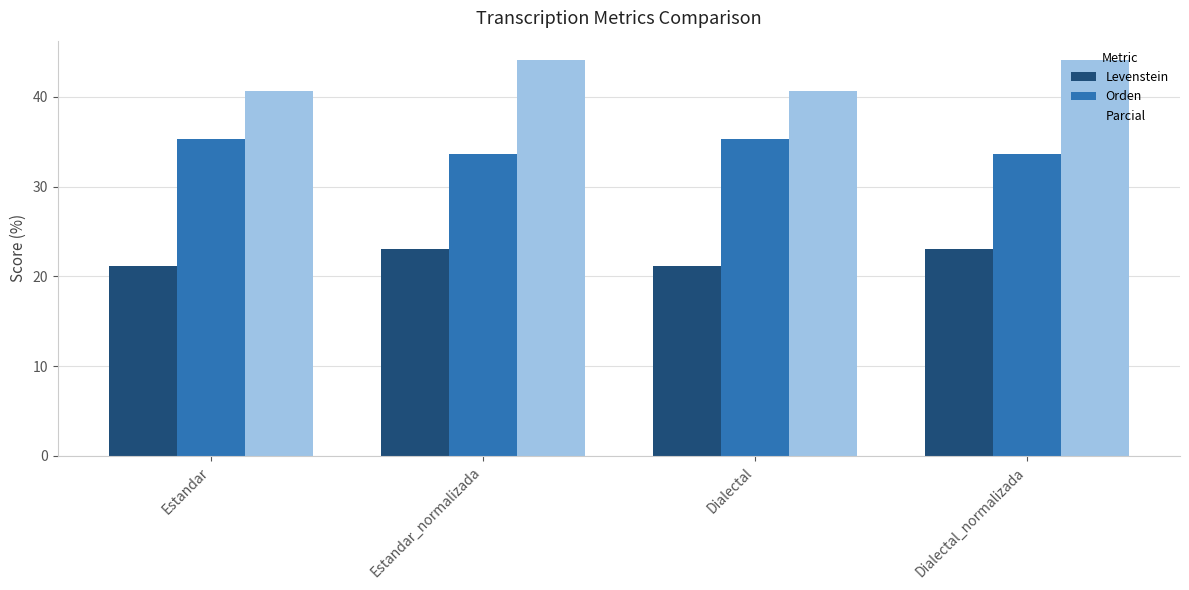

How many values in the Levenstein series exceed 23?

2